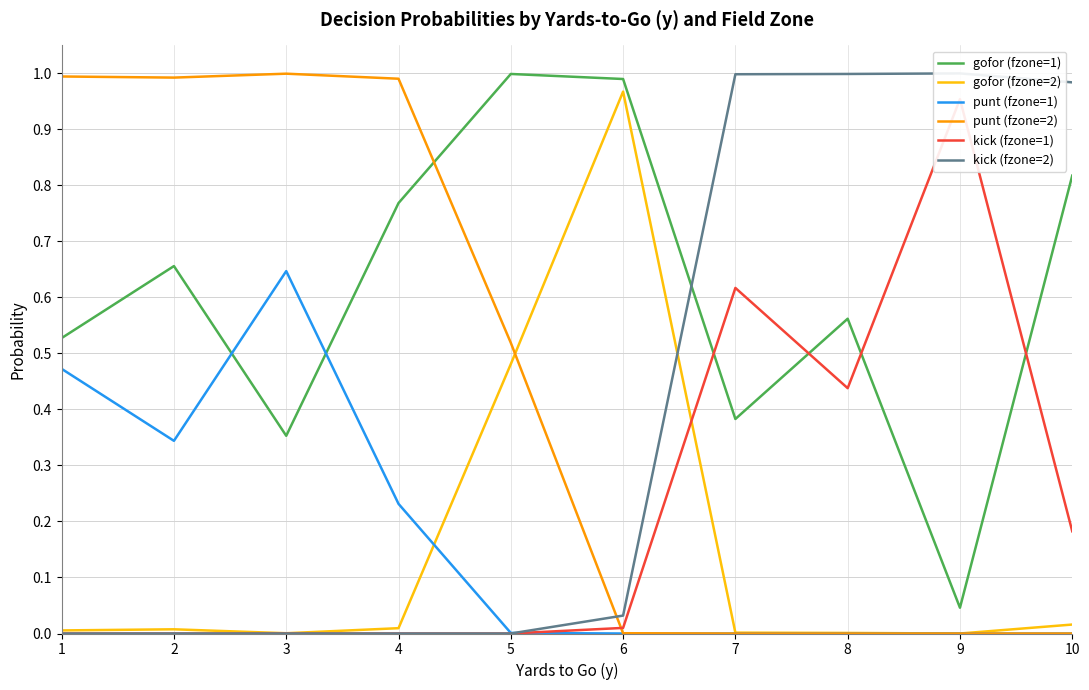

In kick (fzone=2), how many points are higher than both neighbors (excluding endpoints)?

1